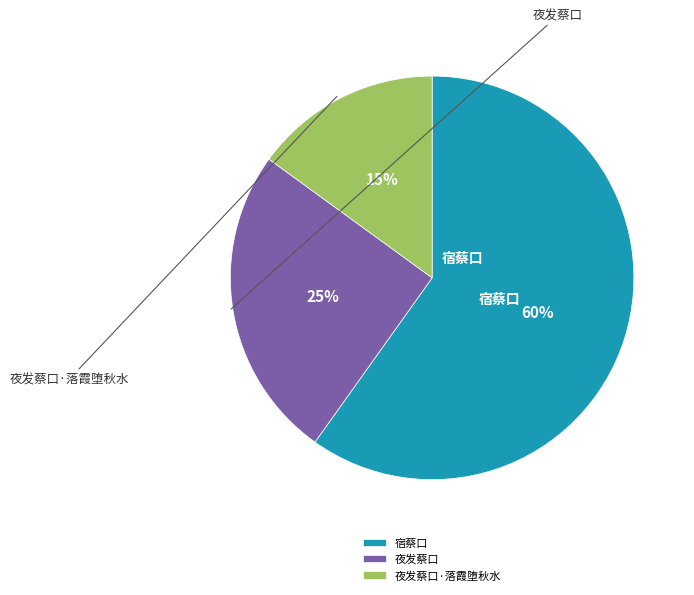

Is there a majority slice in this chart?

Yes